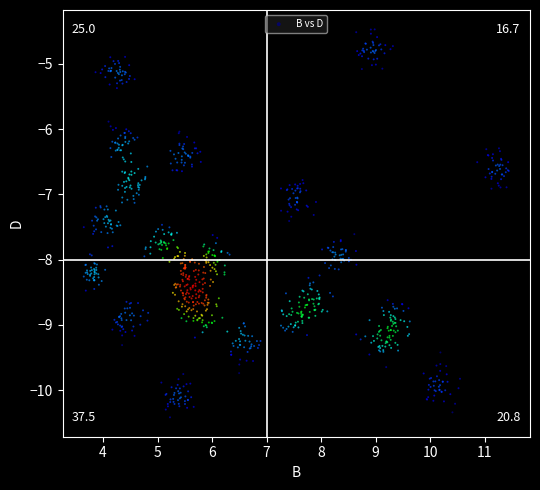

What is the range of Y values (max minus min)?

5.9